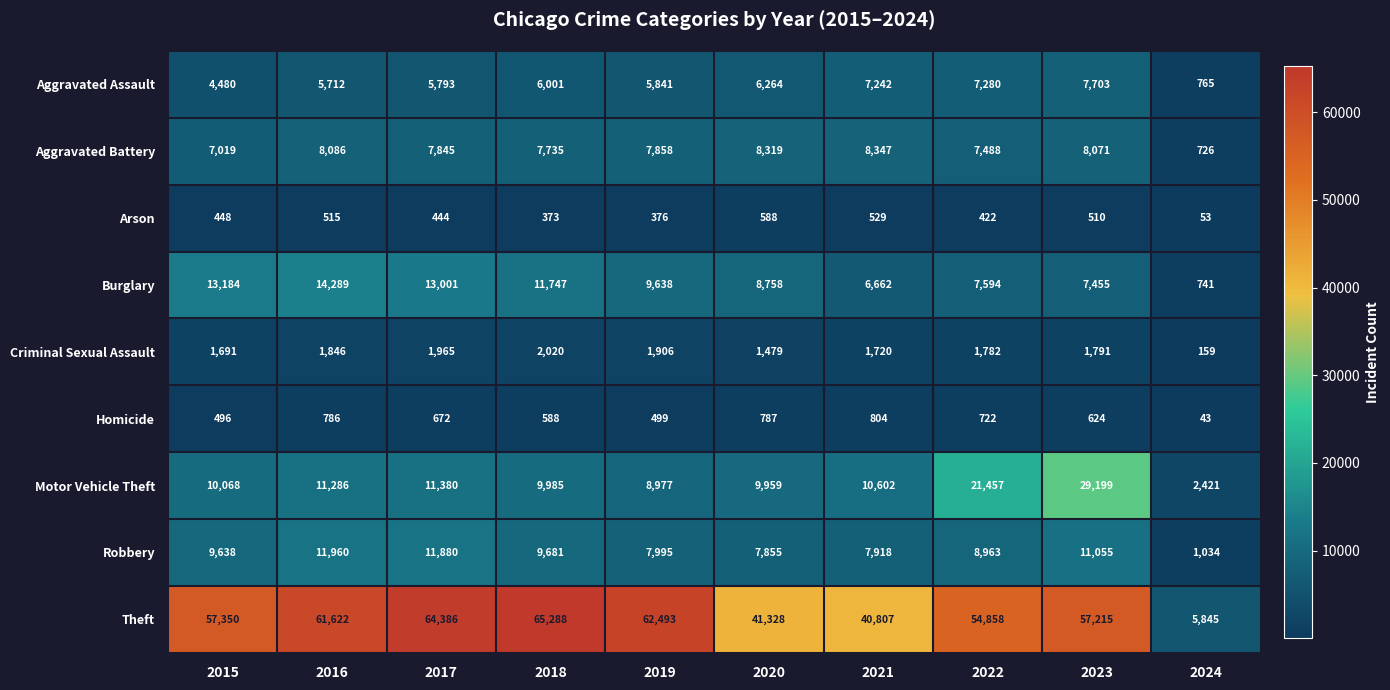

Which category has the highest value in the Burglary series?

2016